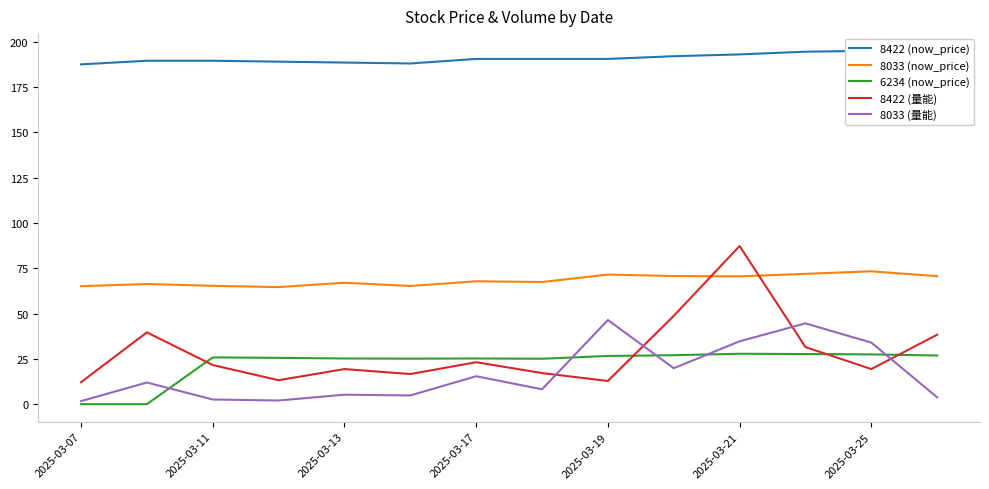

Is it true that 6234 (now_price) equals 12.8 at 2025-03-11?

False